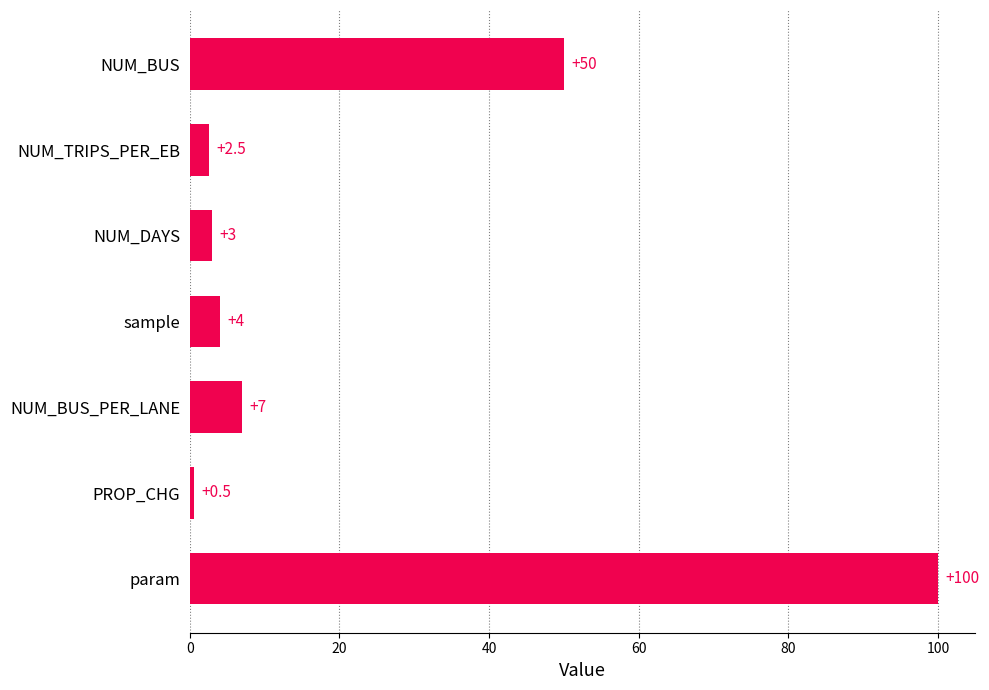

Reading top to bottom, transcribe all the data shown in this chart.

50.0	2.5	3.0	4.0	7.0	0.5	100.0